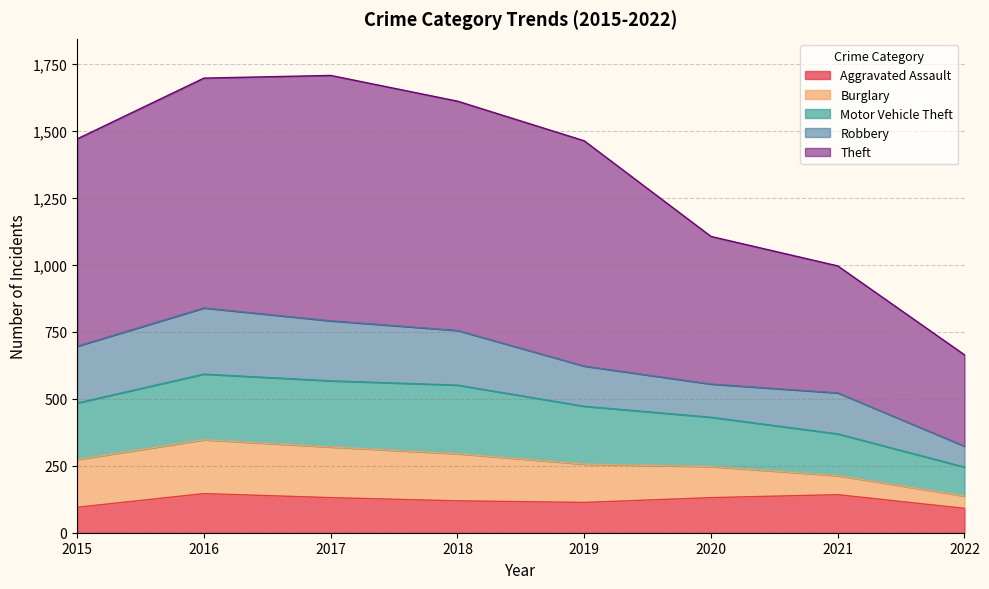

What is the minimum value for Aggravated Assault?

91